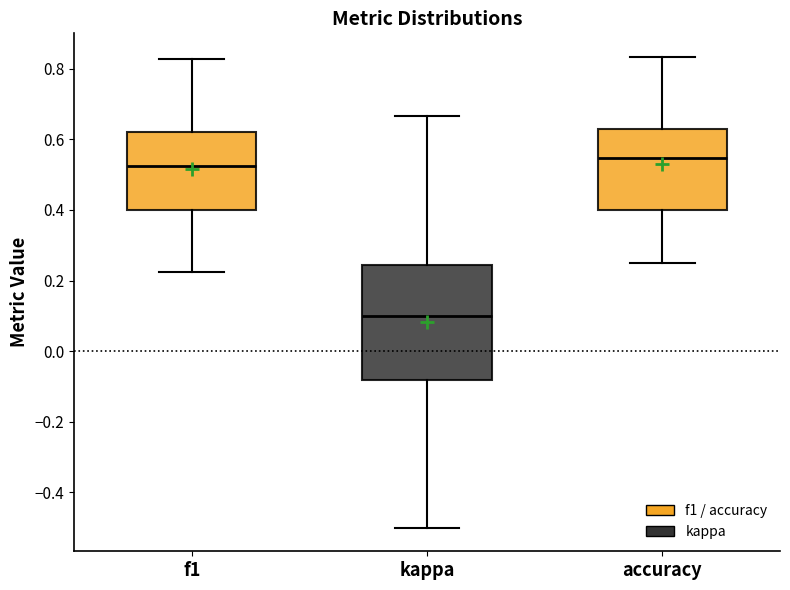

Which box's median line is the lowest?

kappa